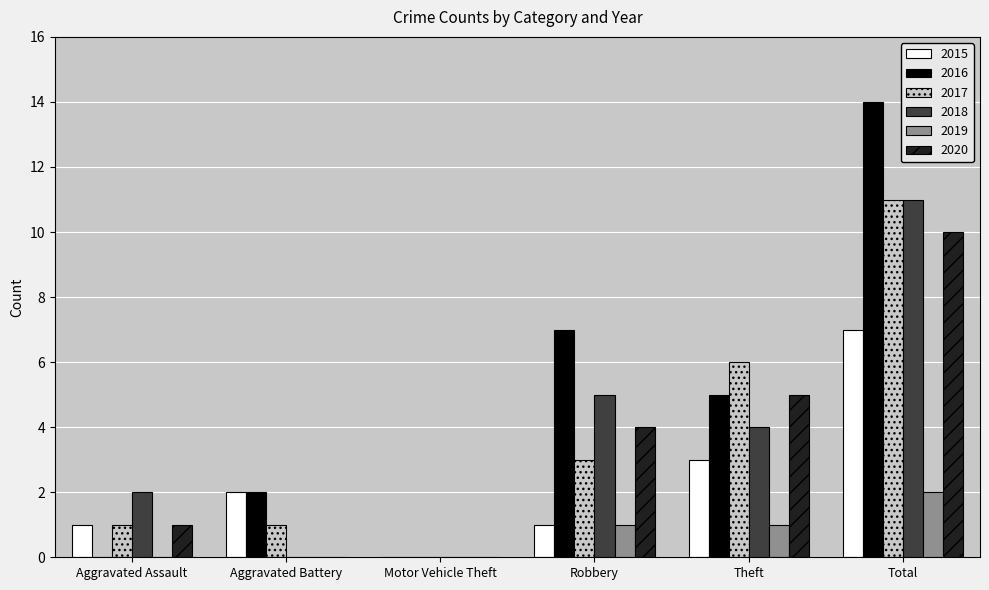

Which series has the widest spread of values?

2016